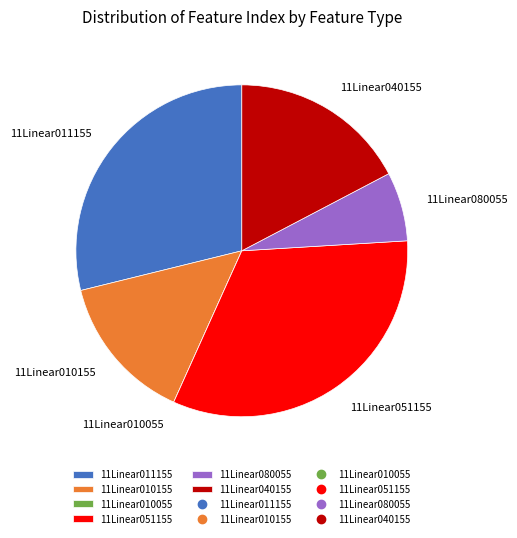

Which has a higher value, 11Linear010155 or 11Linear051155?

11Linear051155